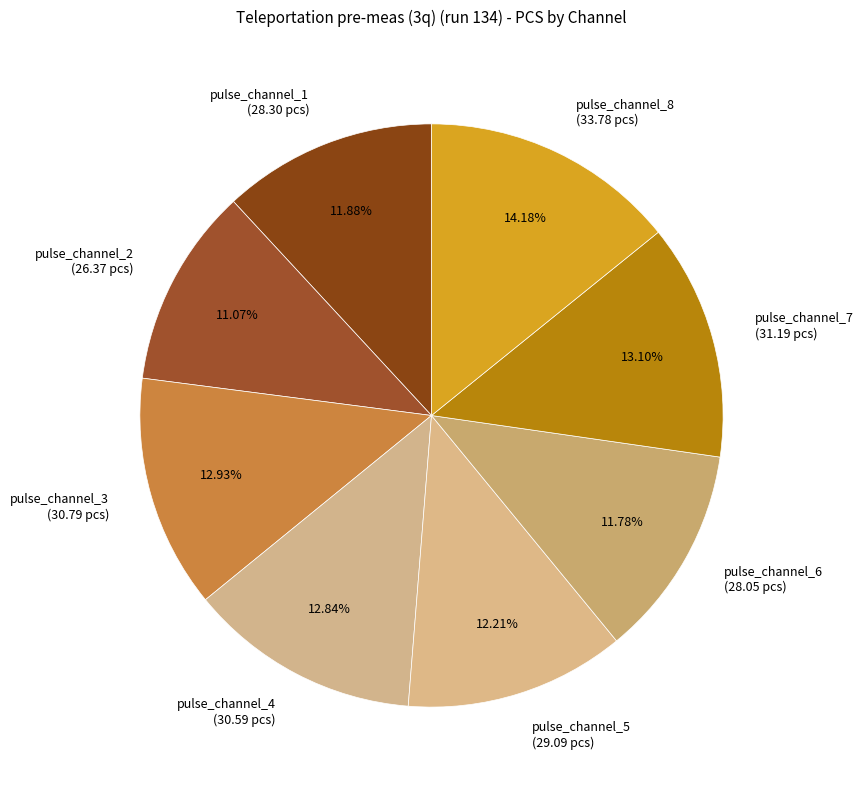

Which slice is the smallest?

pulse_channel_2